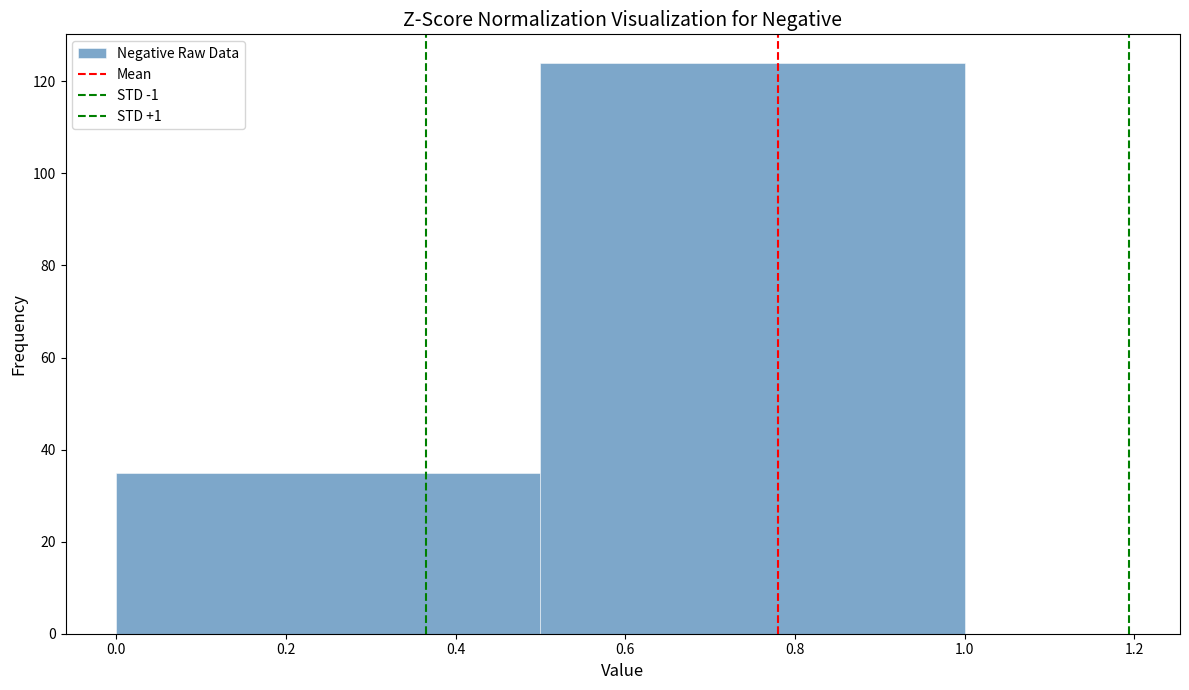

What is the height of the bar covering 0.0 to 0.5 on the x-axis? The values are not printed on the chart, so give them approximately, as read against the axis.

36